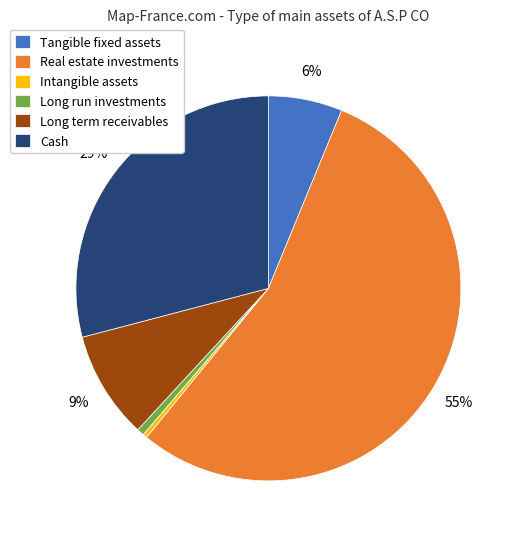

To the nearest percent, what is the combined percentage of Cash and Long run investments?

30%